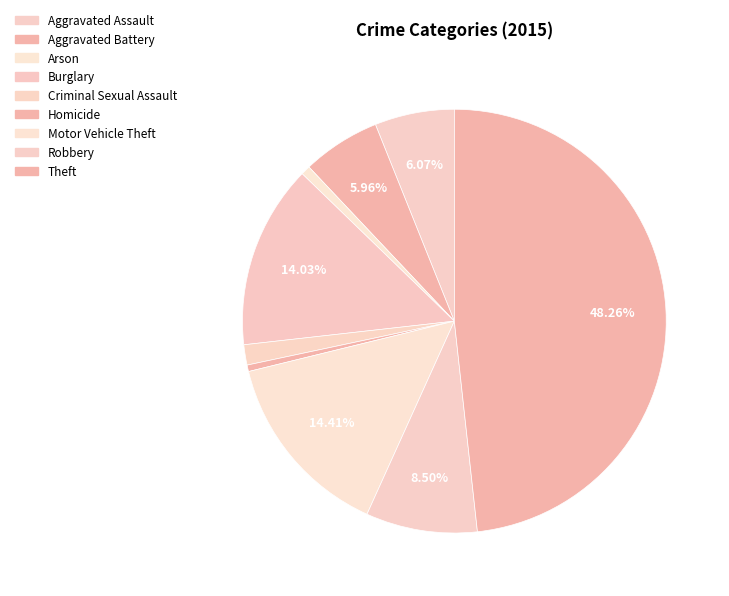

To the nearest percent, what percentage of the pie is Theft?

48%